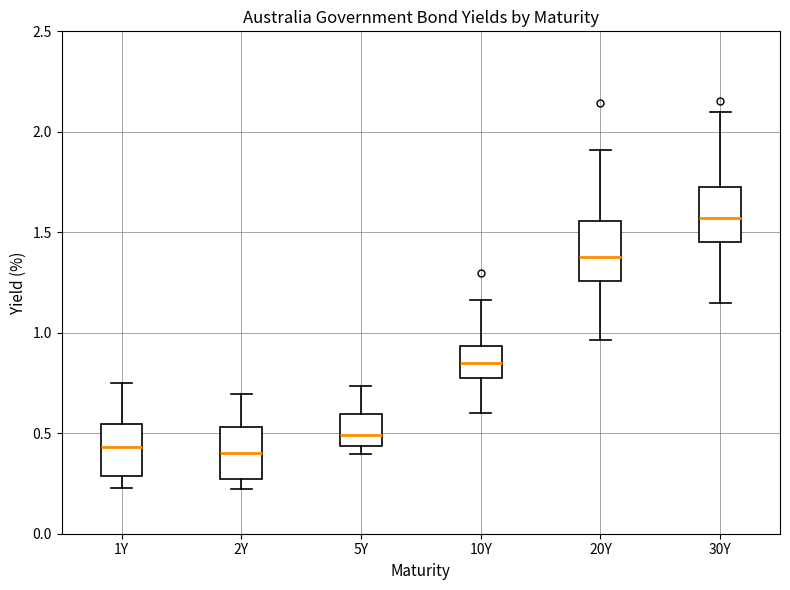

Where does the median line of the box for 10Y sit on the y-axis? The values are not printed on the chart, so give them approximately, as read against the axis.

0.85